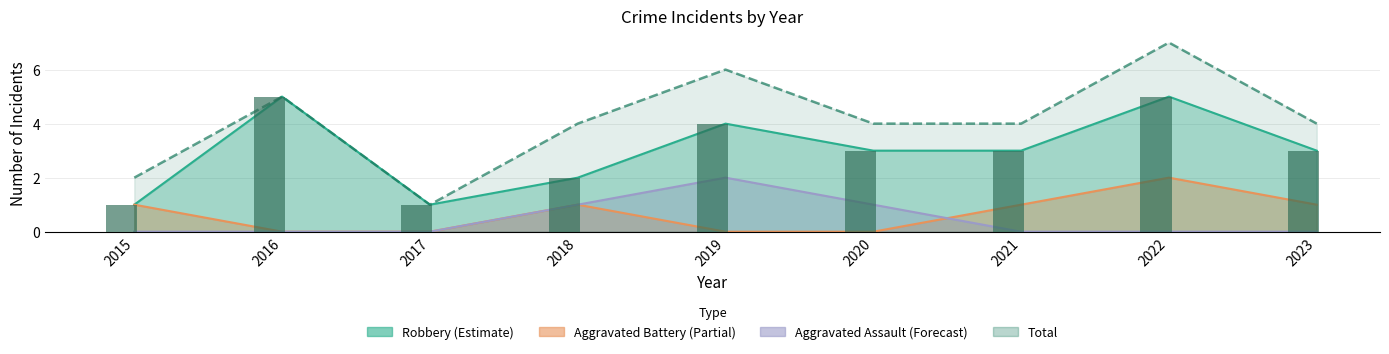

What is the sum of all Aggravated Assault values?

4